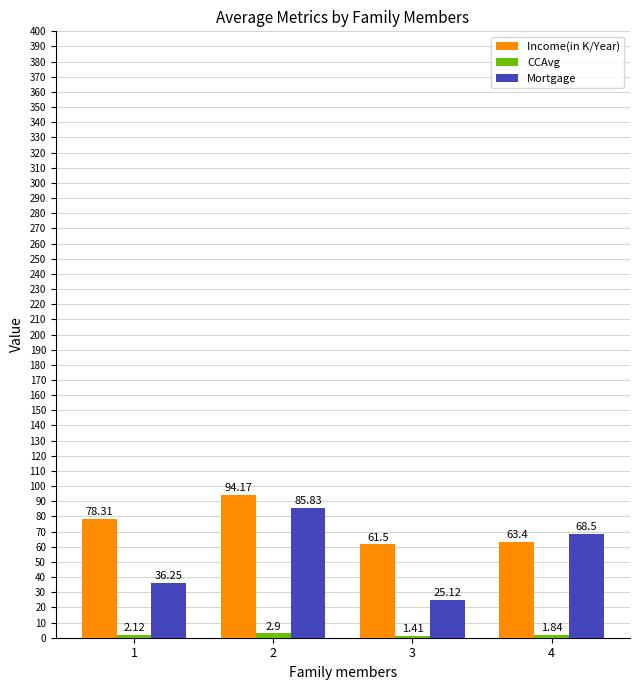

What is the maximum value shown in the chart?

94.2